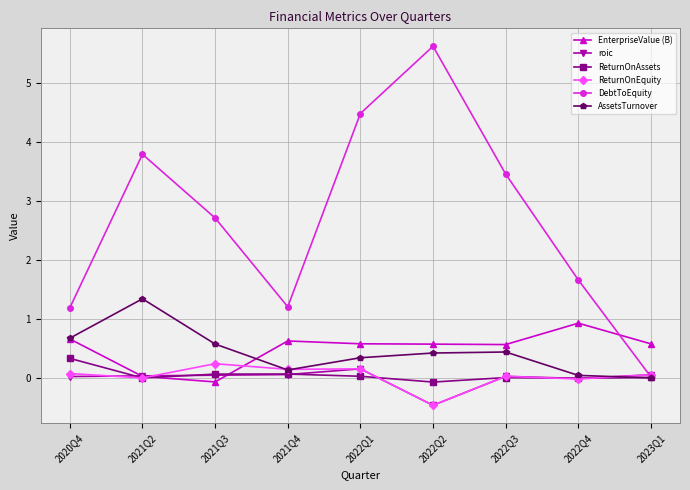

Between 2021Q4 and 2022Q2, which series saw the biggest shift?

DebtToEquity